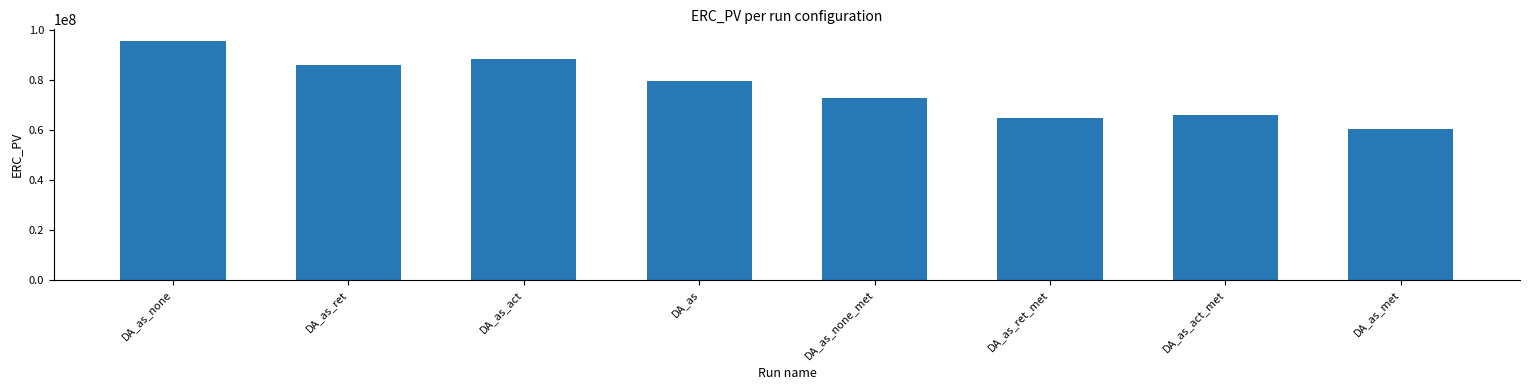

List the labels in order of value, largest first.

DA_as_none, DA_as_act, DA_as_ret, DA_as, DA_as_none_met, DA_as_act_met, DA_as_ret_met, DA_as_met